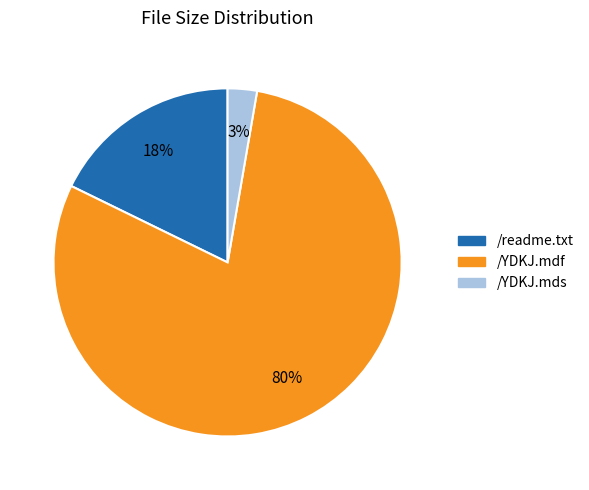

To the nearest percent, what portion does /YDKJ.mds represent?

3%